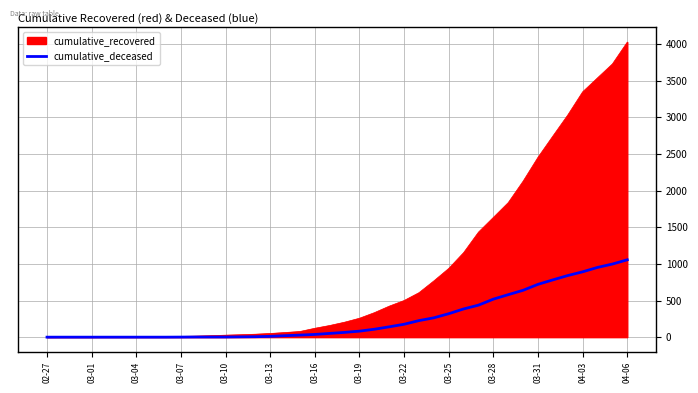

List the series in order of their overall mean, lowest first.

cumulative_deceased, cumulative_recovered